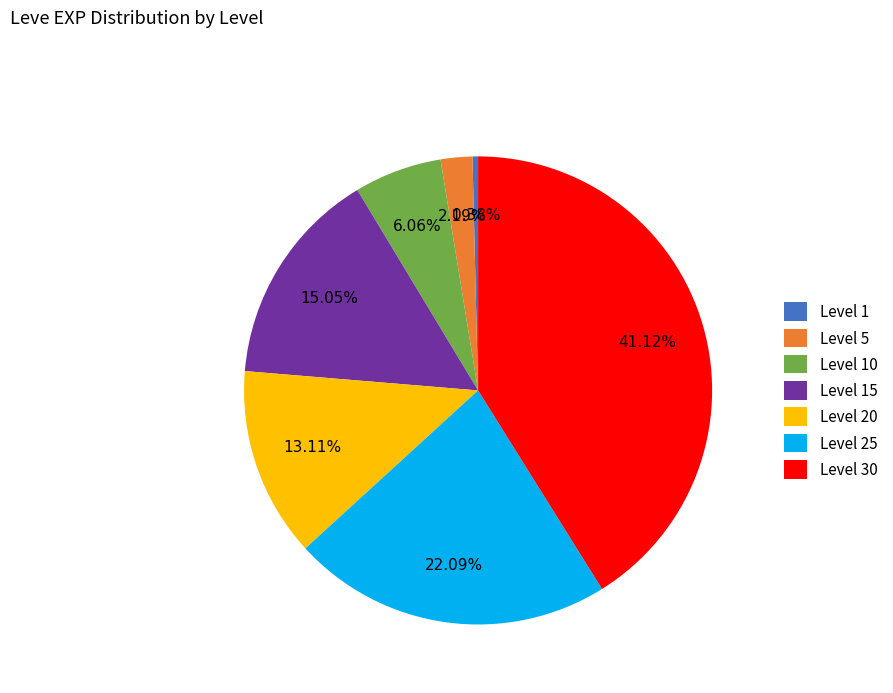

The Level 30 slice represents 49% of the pie. True or false?

False